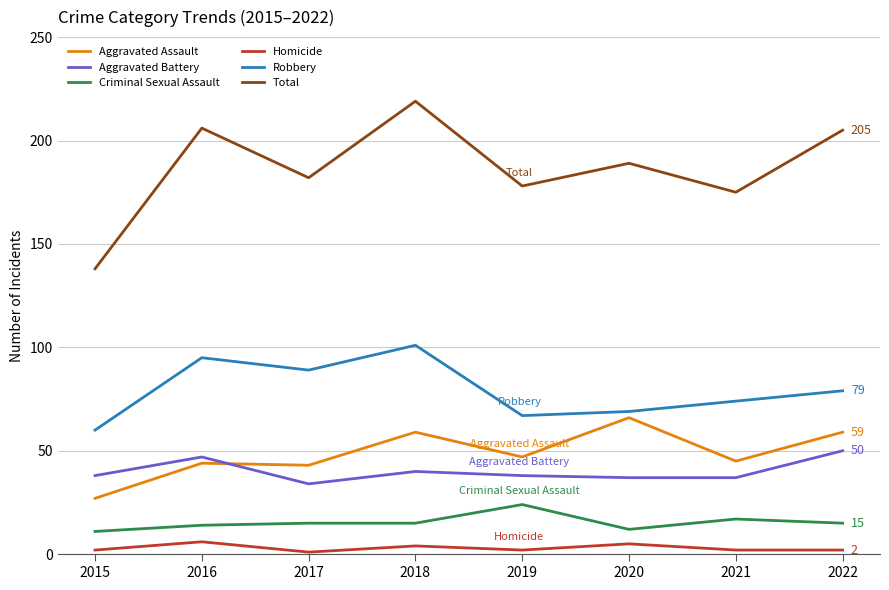

In Homicide, how many points are higher than both neighbors (excluding endpoints)?

3